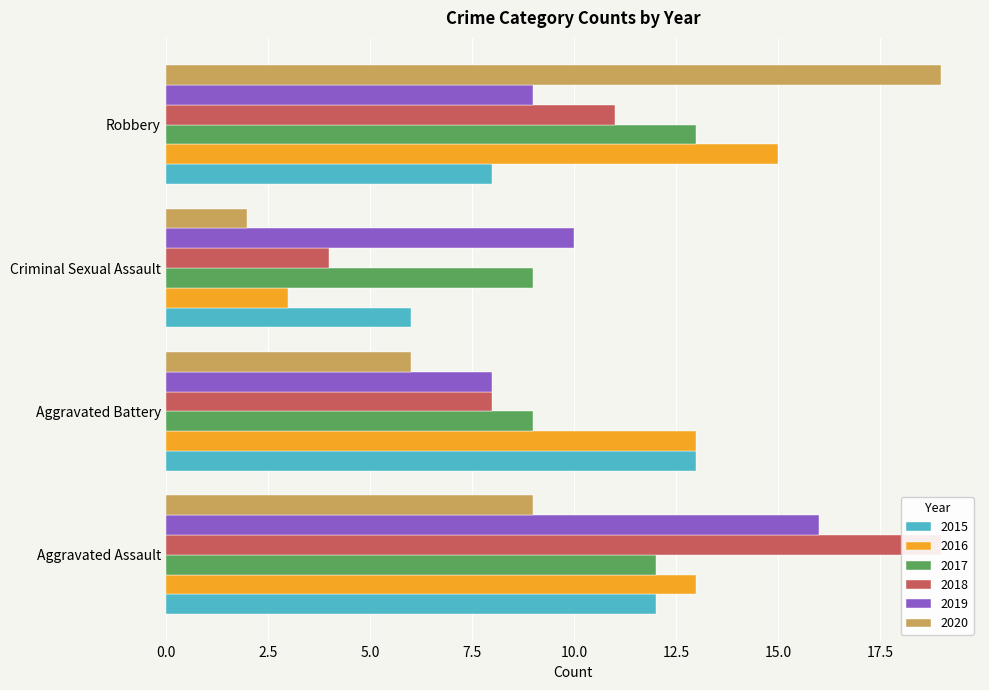

What is the greatest value displayed?

19